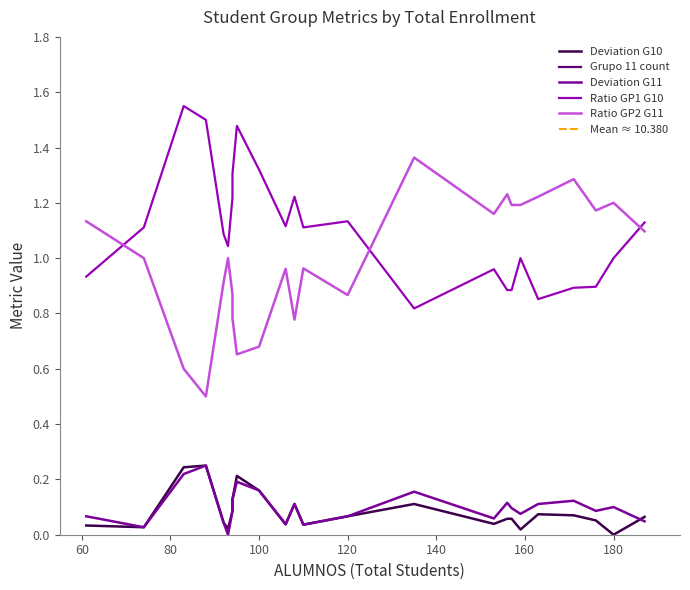

Which category has the highest value in the Deviation G10 series?

88